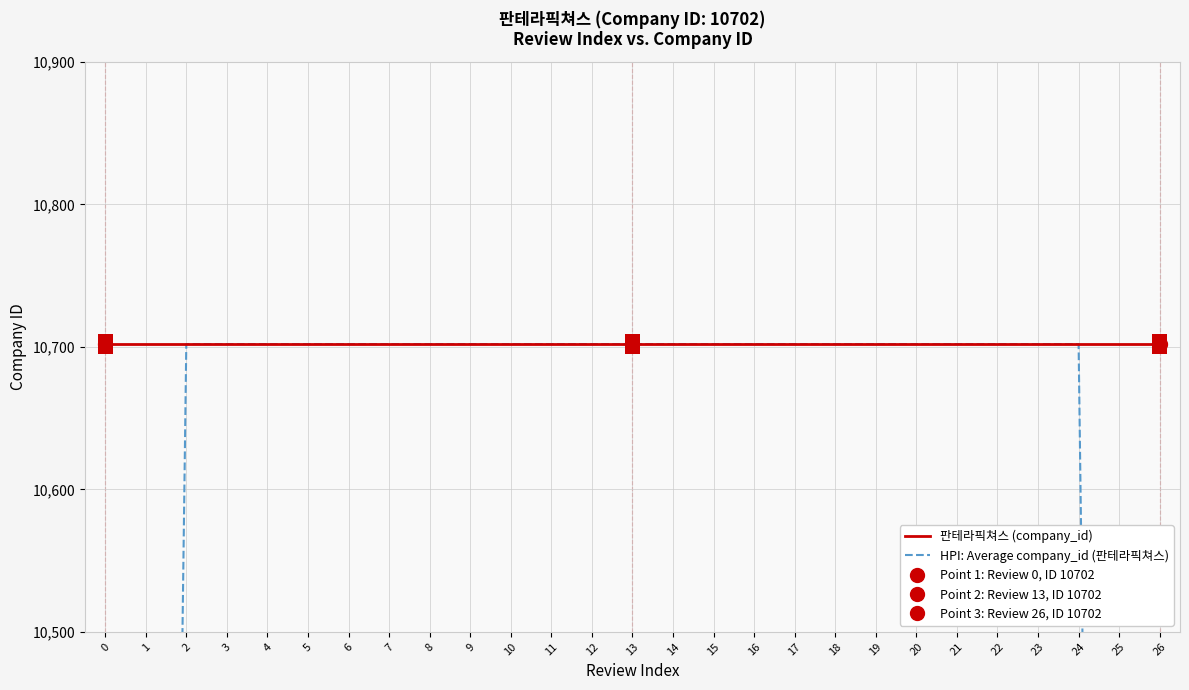

Reading right to left, what are all the values shown in this chart?

판테라픽쳐스 (company_id): 26=10702.0	25=10702.0	24=10702.0	23=10702.0	22=10702.0	21=10702.0	20=10702.0	19=10702.0	18=10702.0	17=10702.0	16=10702.0	15=10702.0	14=10702.0	13=10702.0	12=10702.0	11=10702.0	10=10702.0	9=10702.0	8=10702.0	7=10702.0	6=10702.0	5=10702.0	4=10702.0	3=10702.0	2=10702.0	1=10702.0	0=10702.0
HPI: Average company_id (판테라픽쳐스): 26=6421.2	25=8561.6	24=10702.0	23=10702.0	22=10702.0	21=10702.0	20=10702.0	19=10702.0	18=10702.0	17=10702.0	16=10702.0	15=10702.0	14=10702.0	13=10702.0	12=10702.0	11=10702.0	10=10702.0	9=10702.0	8=10702.0	7=10702.0	6=10702.0	5=10702.0	4=10702.0	3=10702.0	2=10702.0	1=8561.6	0=6421.2